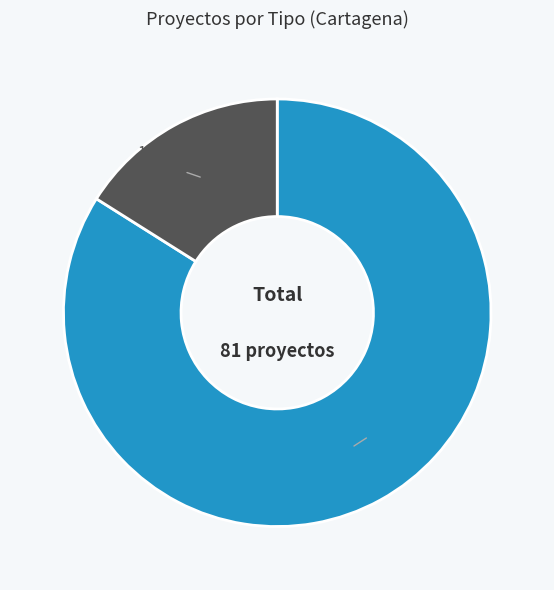

What is the ratio of the value at EIA to the value at DIA?

0.2